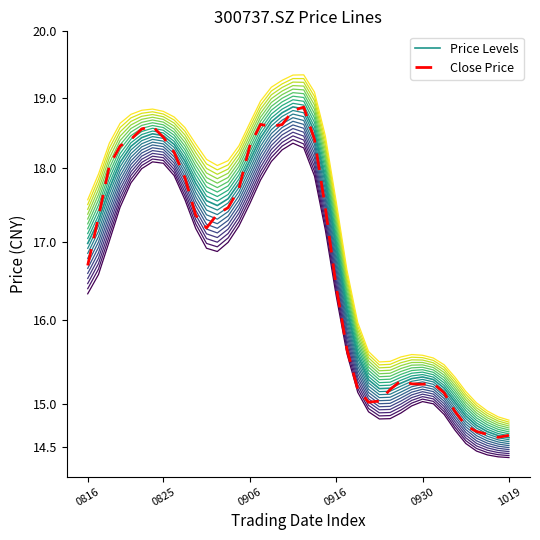

Between 31 and 11, which is larger?

11